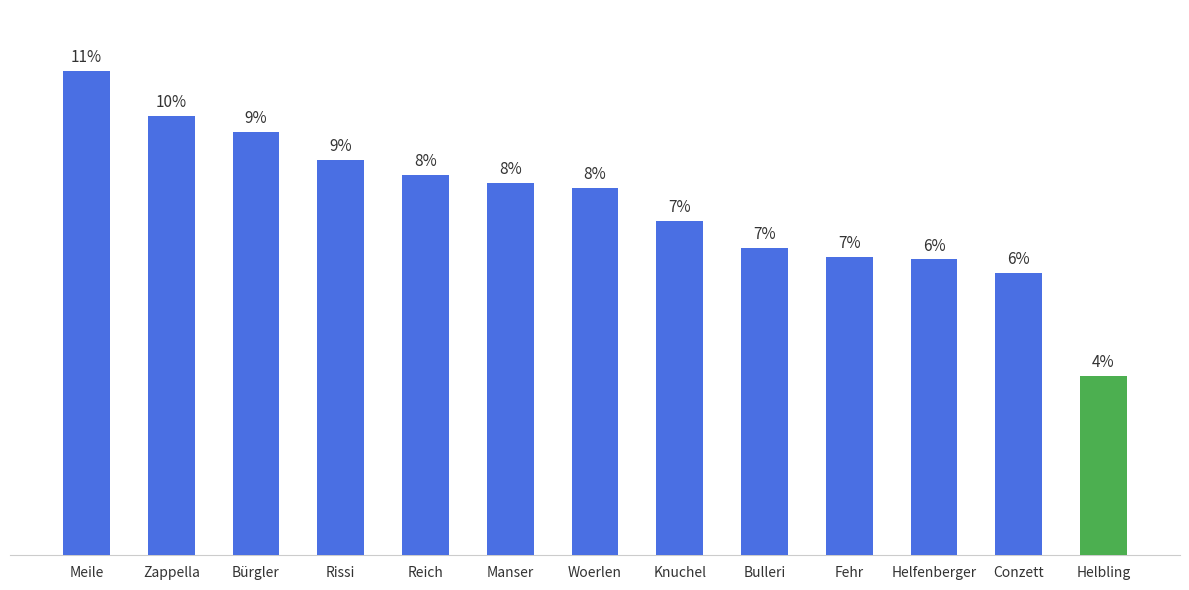

At which category does the chart reach its minimum across all series?

Helbling